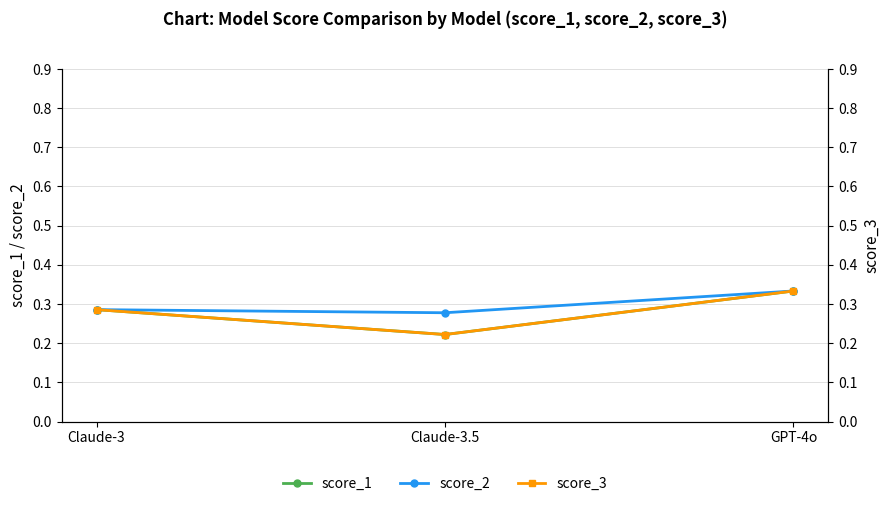

How many series are shown in this chart?

3